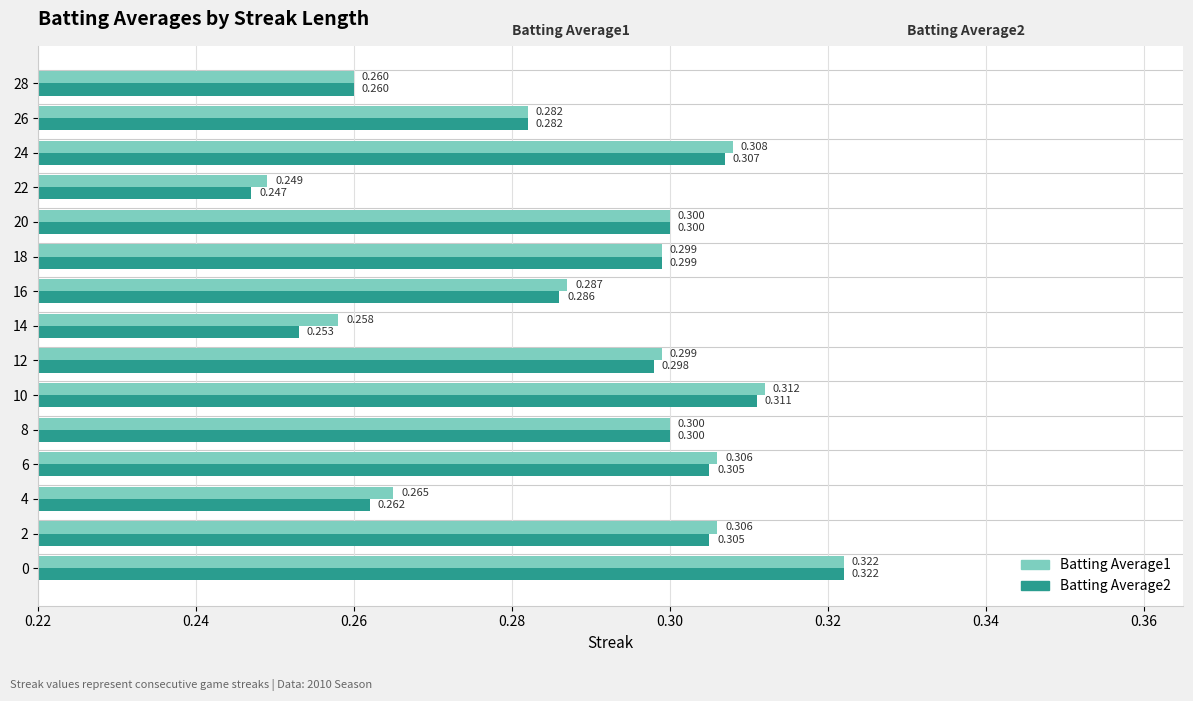

Reading left to right, transcribe all the data shown in this chart.

Batting Average1: 0.3	0.3	0.3	0.3	0.3	0.3	0.3	0.3	0.3	0.3	0.3	0.2	0.3	0.3	0.3
Batting Average2: 0.3	0.3	0.3	0.3	0.3	0.3	0.3	0.3	0.3	0.3	0.3	0.2	0.3	0.3	0.3